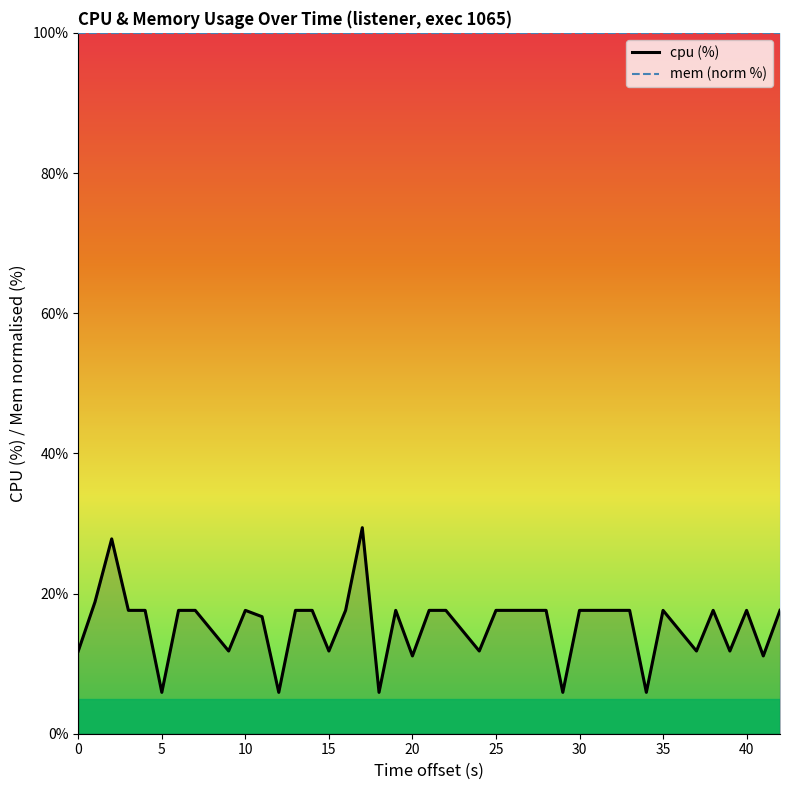

True or false: mem (norm %) and cpu (%) intersect in this chart.

False